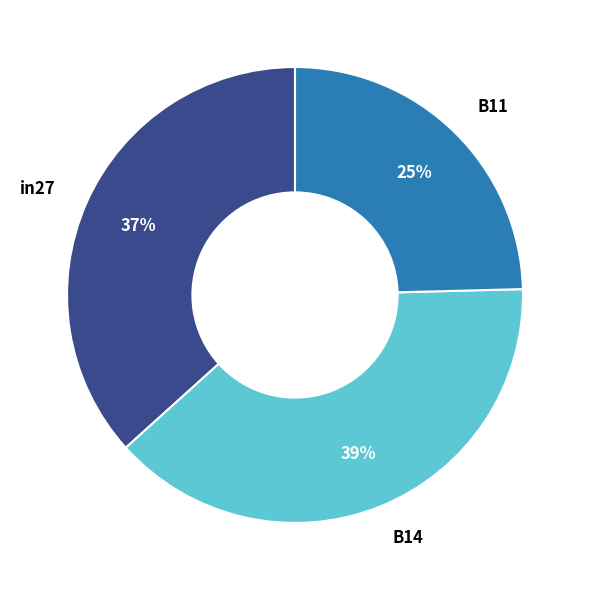

Between B14 and B11, which is larger?

B14